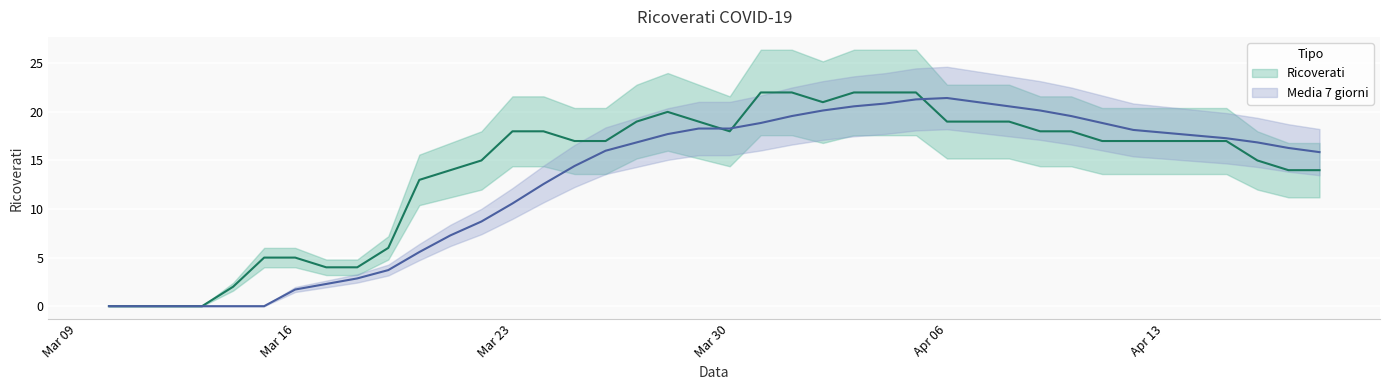

What is the value of the Ricoverati point at the 25th from the left?

22.0